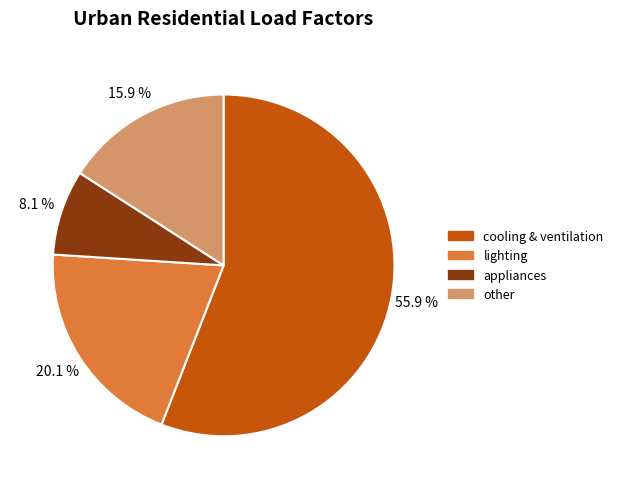

Does any single category account for the majority?

Yes